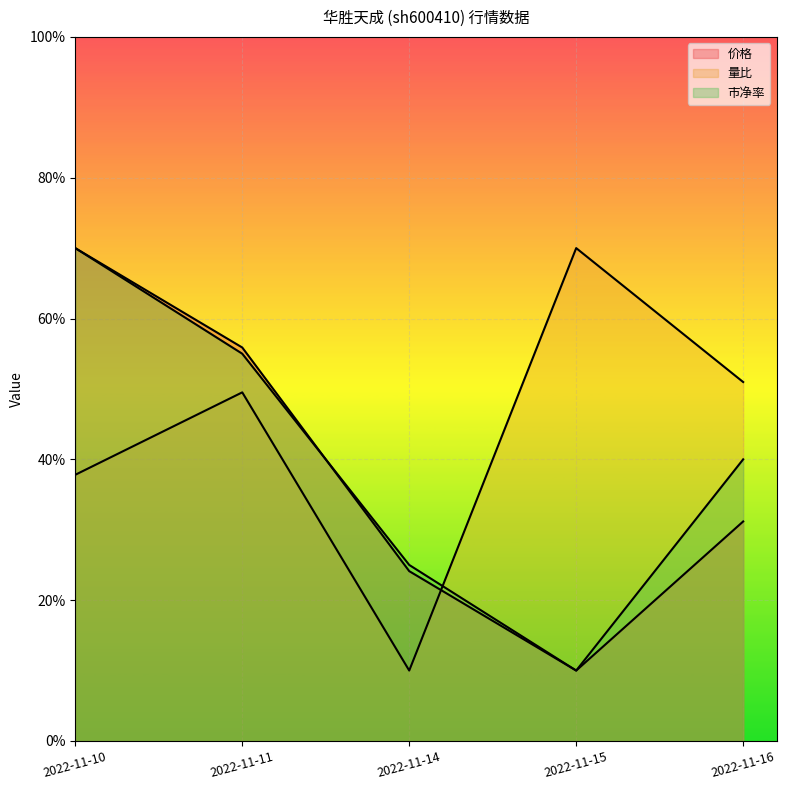

Reading left to right, list all the values displayed in this chart.

价格: 2022-11-10=70.0	2022-11-11=55.9	2022-11-14=24.1	2022-11-15=10.0	2022-11-16=31.2
量比: 2022-11-10=37.8	2022-11-11=49.5	2022-11-14=10.0	2022-11-15=70.0	2022-11-16=51.0
市净率: 2022-11-10=70.0	2022-11-11=55.0	2022-11-14=25.0	2022-11-15=10.0	2022-11-16=40.0